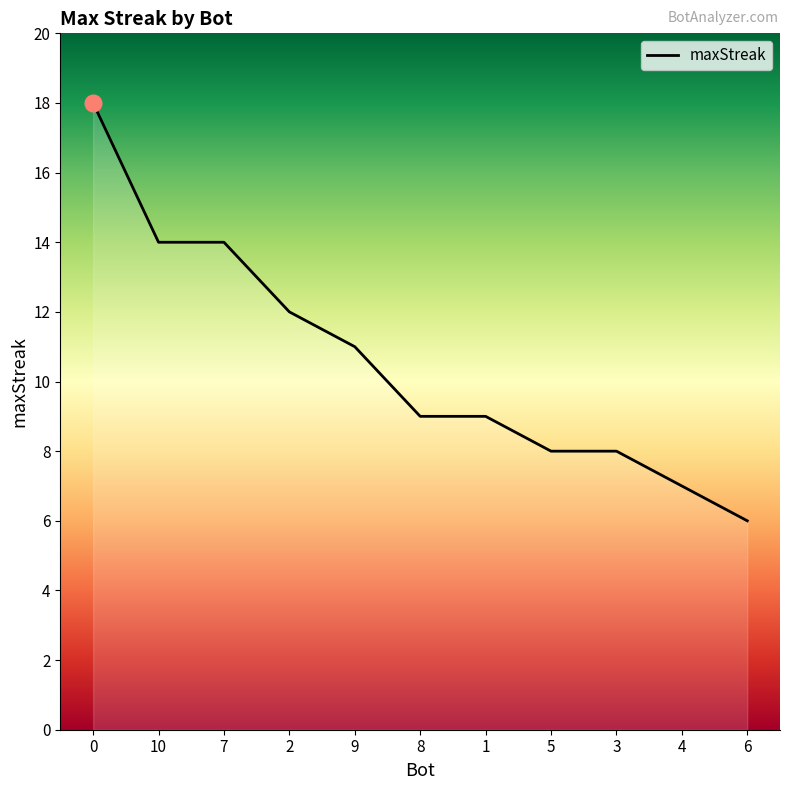

What is the change in value from 2 to 5?

-4